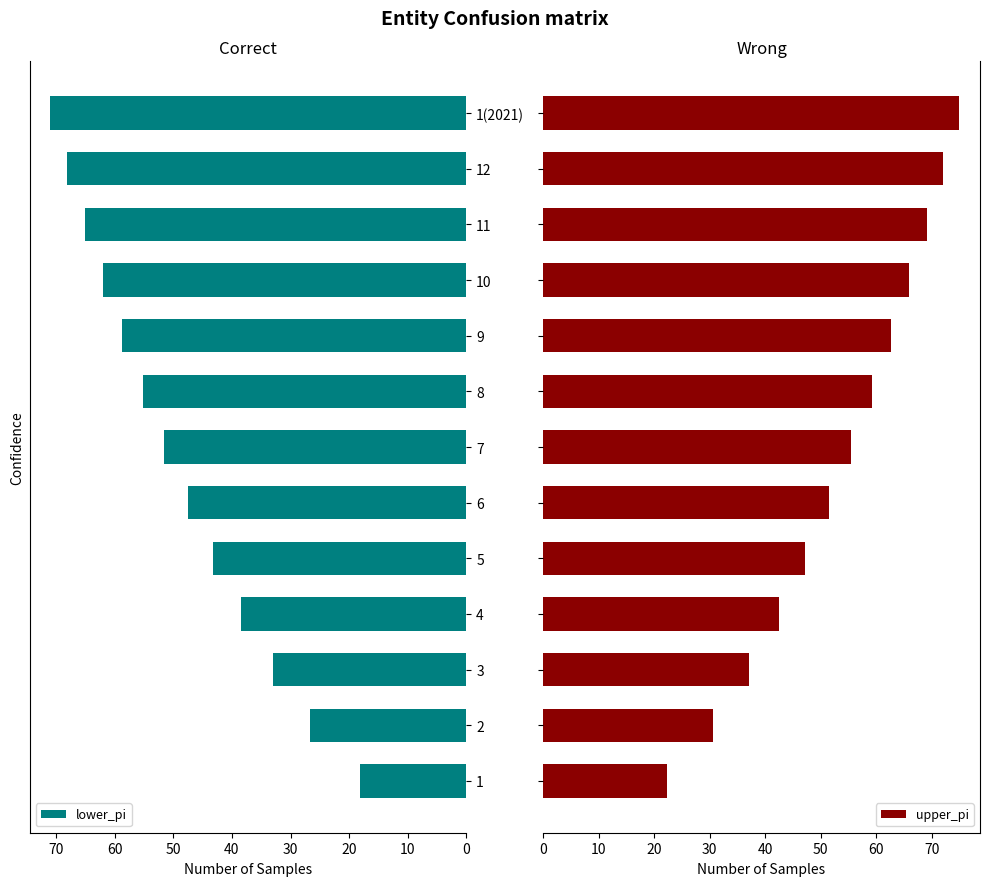

How many groups of bars are there?

13